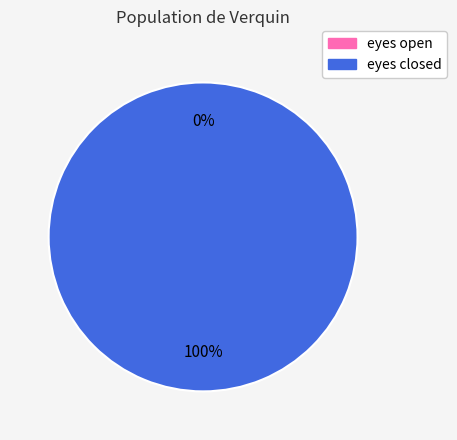

Does any single category account for the majority?

Yes